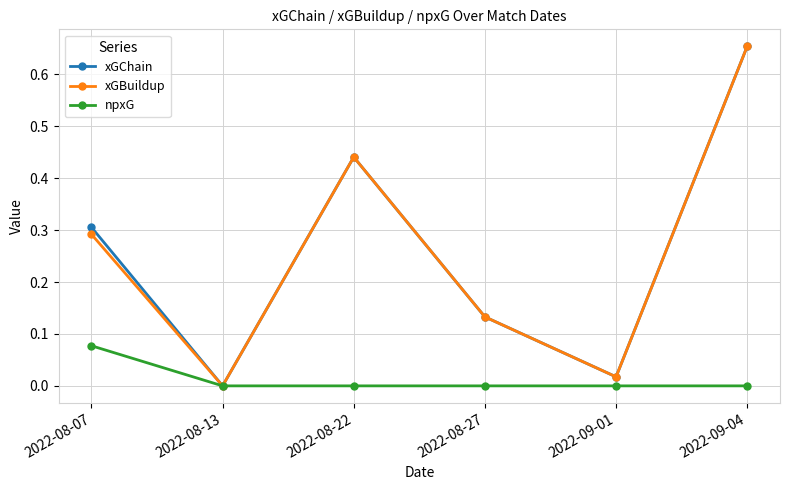

Where is the first local maximum for xGChain?

2022-08-22